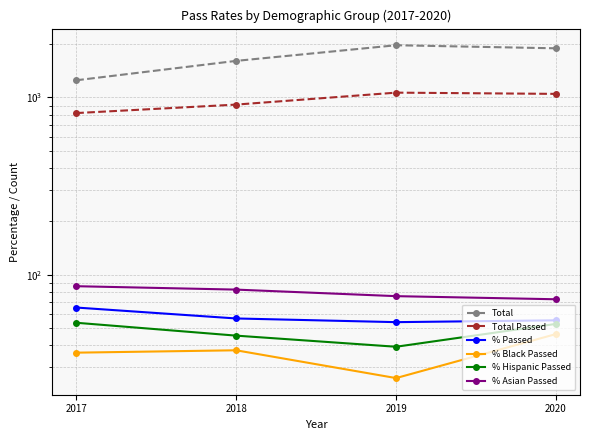

What is the lowest value of the % Hispanic Passed series?

39.3